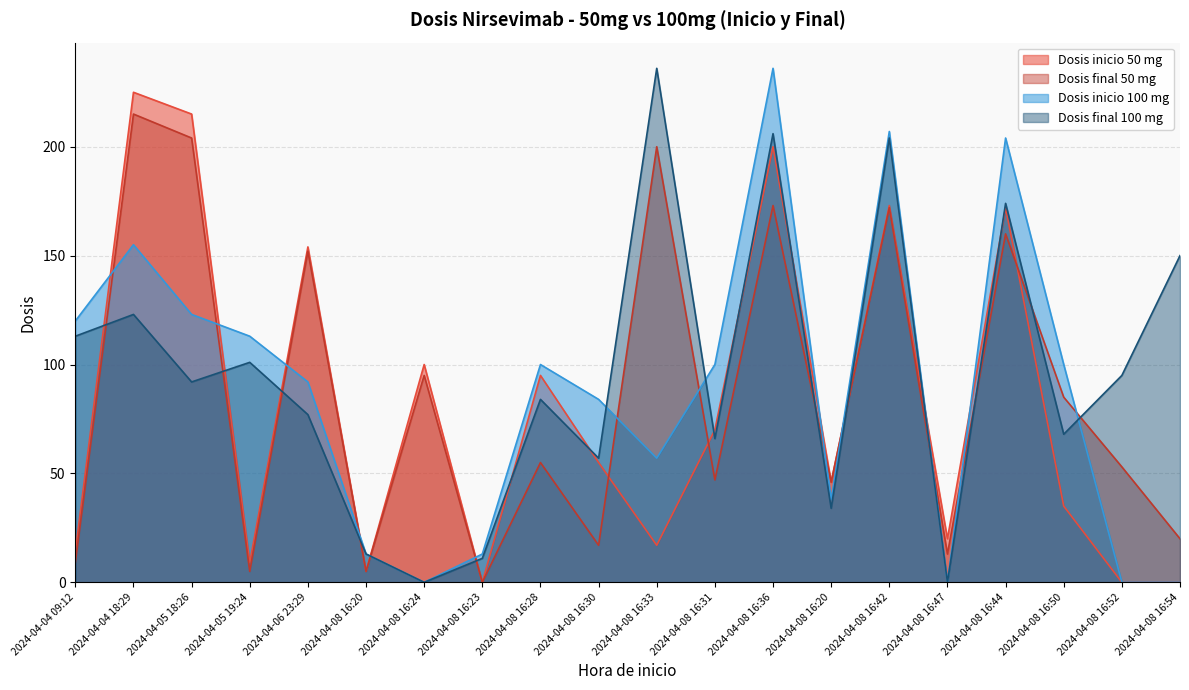

Is it true that Dosis inicio 50 mg equals -85 at 2024-04-08 16:54?

False